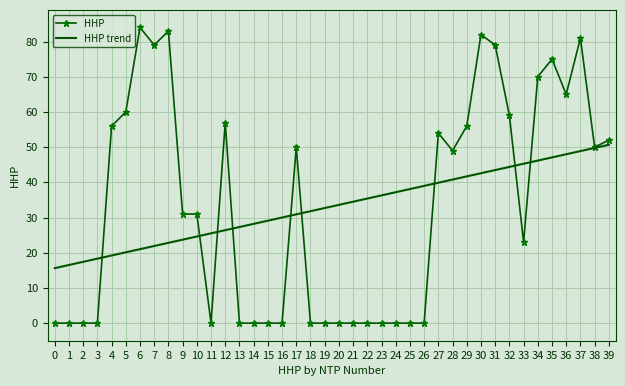

Which series changed the most between 12 and 18?

HHP